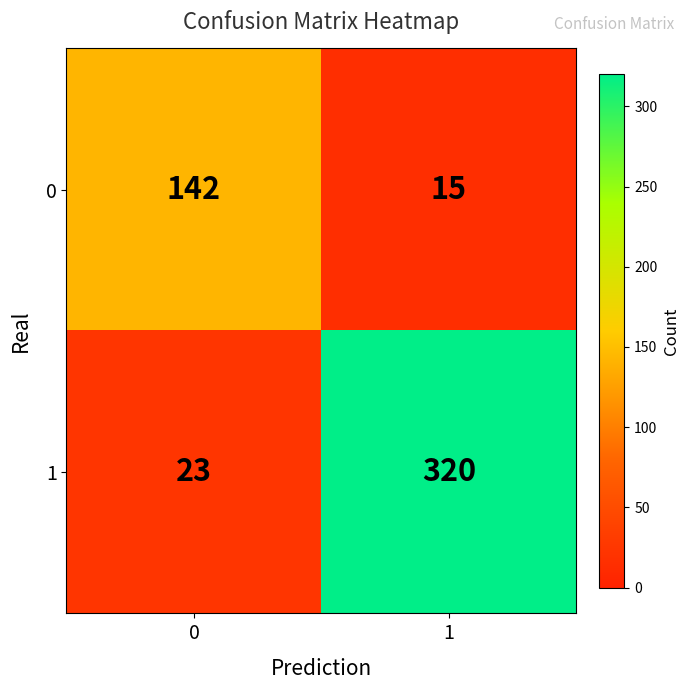

Which series has the largest range (max minus min)?

1